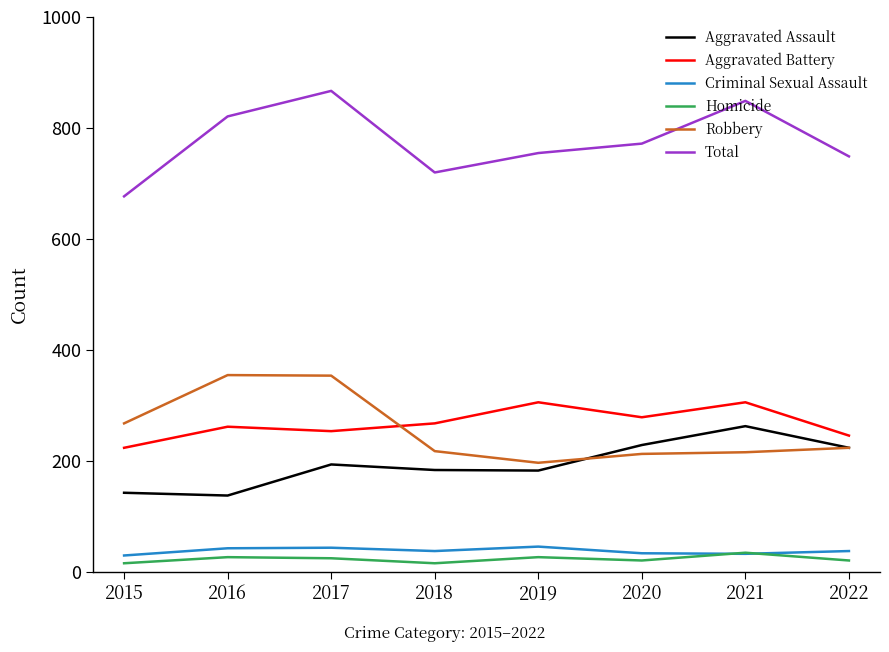

True or false: Homicide and Total cross at least once.

False